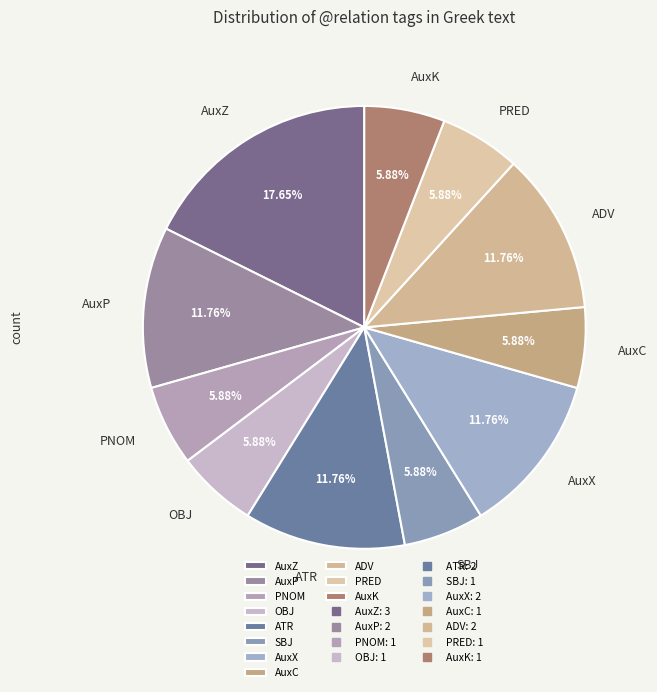

To the nearest percent, what is the difference between the AuxZ and PNOM slice percentages?

12%